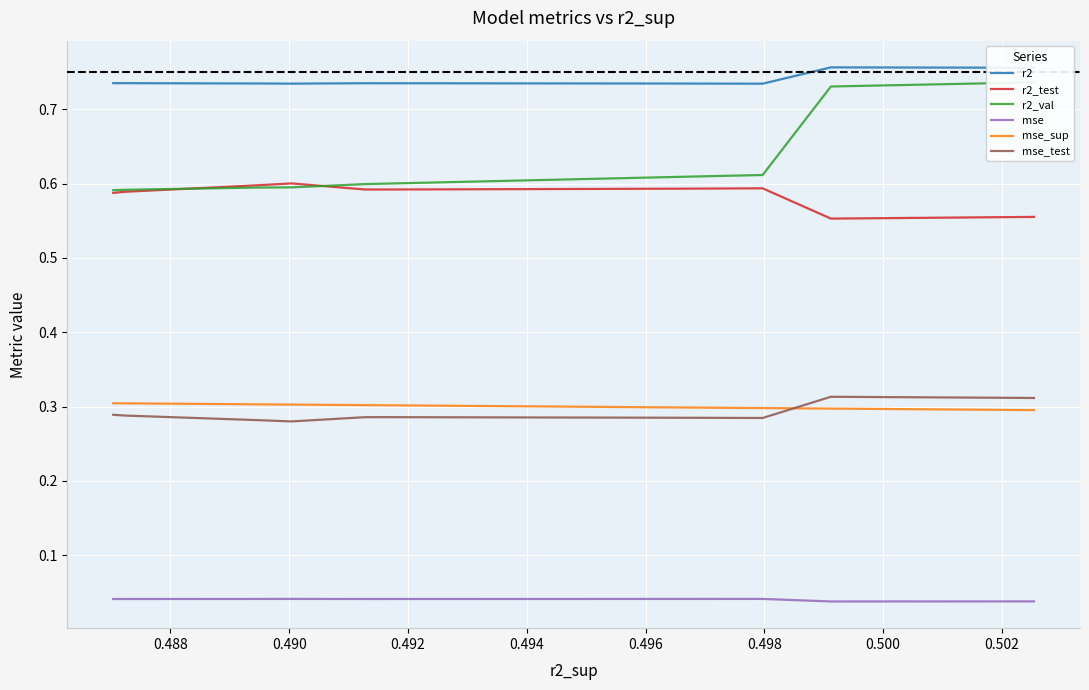

What value does the r2 series have at 0.490?

0.7